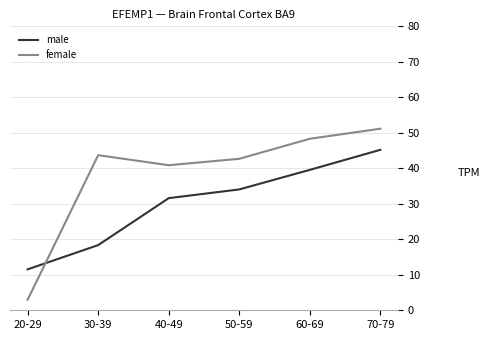

How many times do female and male cross each other?

1